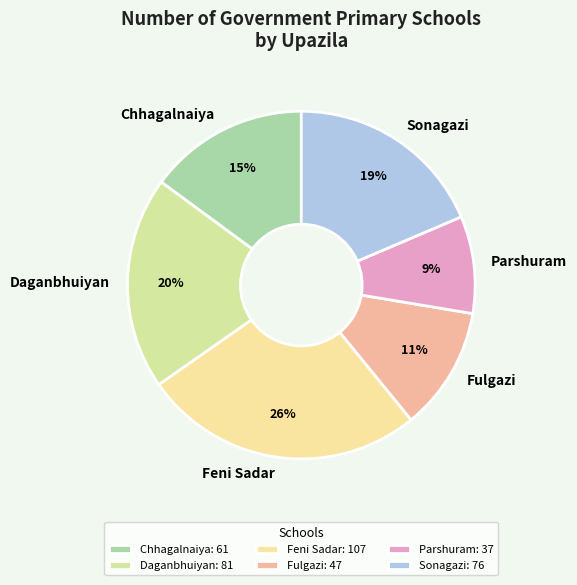

True or false: Parshuram accounts for 19% of the total.

False